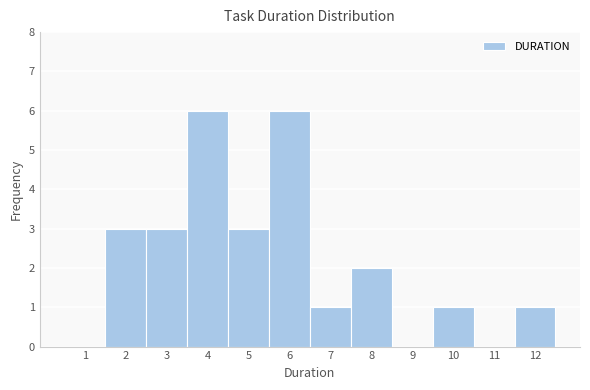

Reading left to right, transcribe all the data shown in this chart.

1=0	2=3	3=3	4=6	5=3	6=6	7=1	8=2	9=0	10=1	11=0	12=1